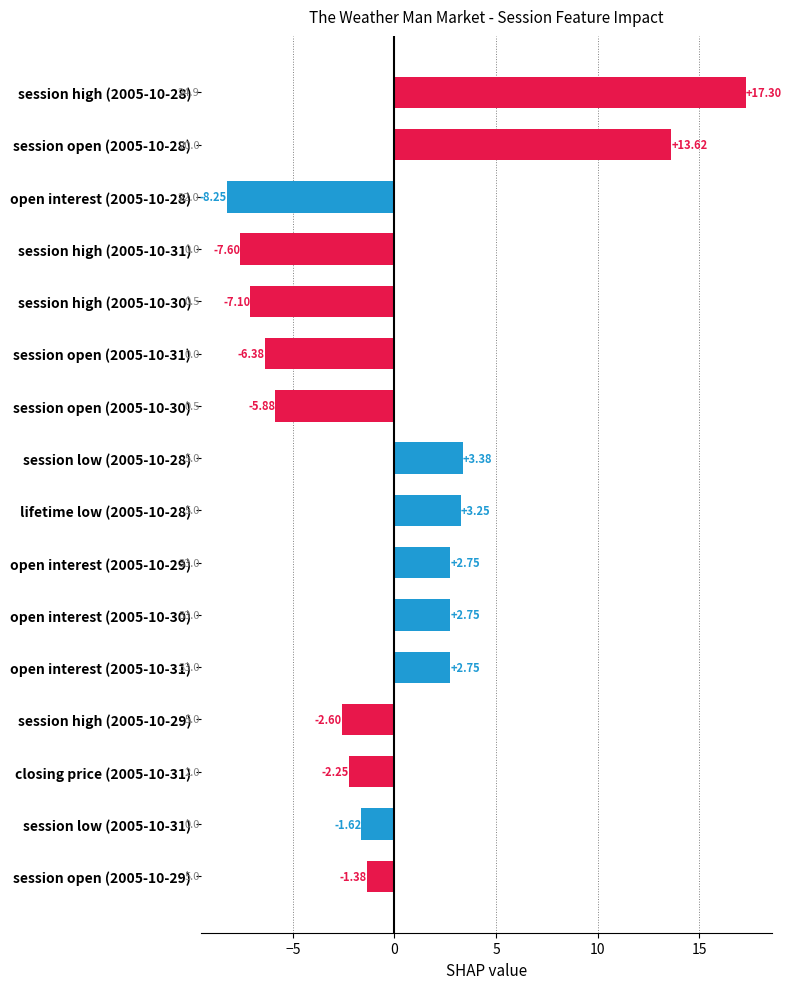

What is the sum of the values at open interest (2005-10-30) and session high (2005-10-30)?

-4.3